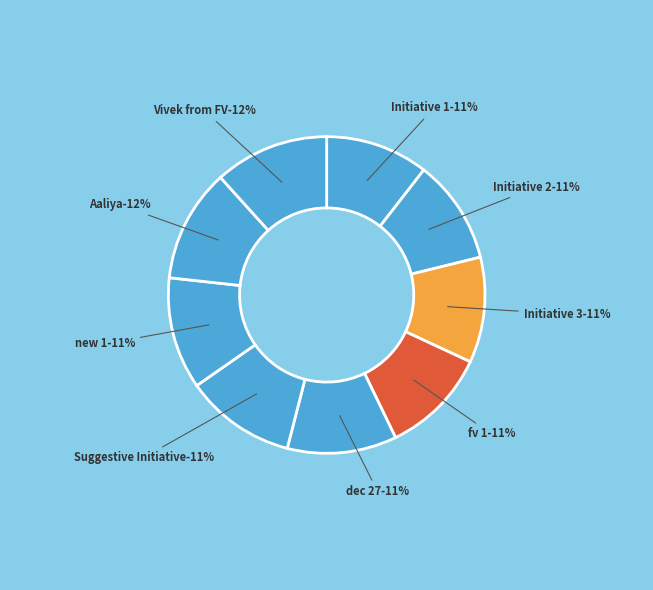

To the nearest percent, what percentage of the pie is dec 27?

11%